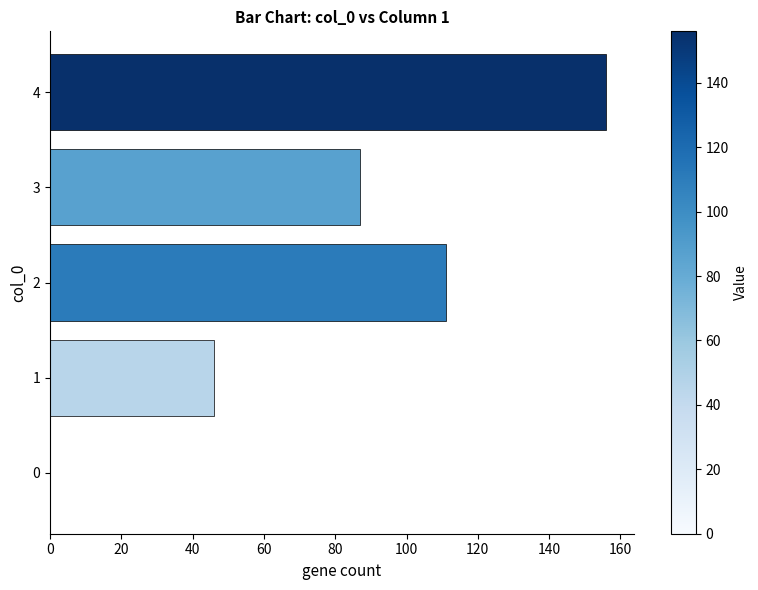

Read the value at 2, to the nearest 50.

100